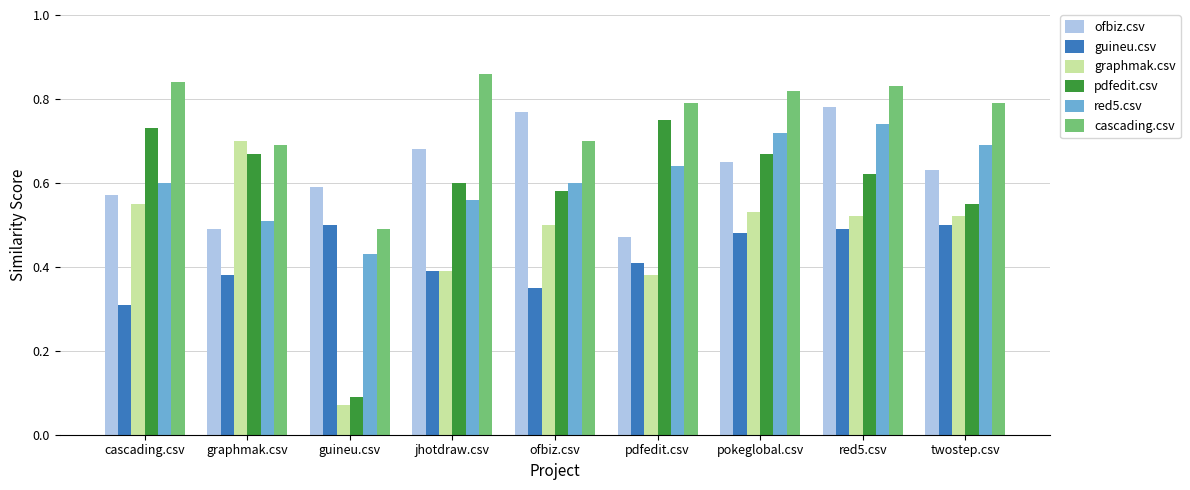

Which series has the largest total across all categories?

cascading.csv